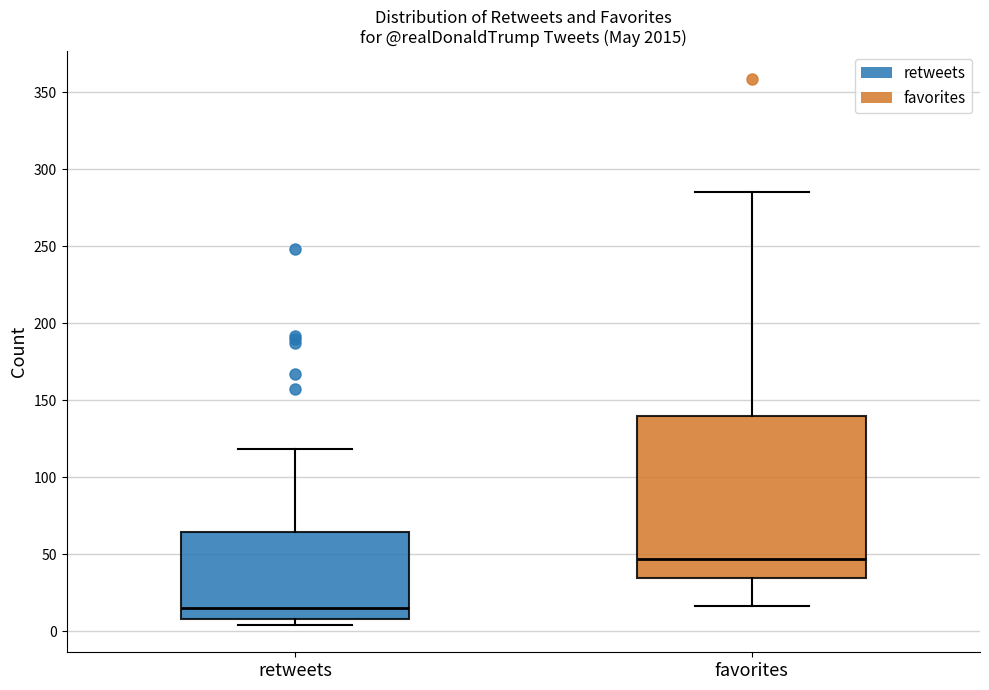

Reading left to right, transcribe this box plot: for each box, give where its median line is, the range the box spans, and where its two whiskers end, as read against the y-axis. The values are not printed on the chart, so give them approximately, as read against the axis.

retweets: median 15, box 10 to 65, whiskers 5 to 120
favorites: median 45, box 35 to 140, whiskers 15 to 285